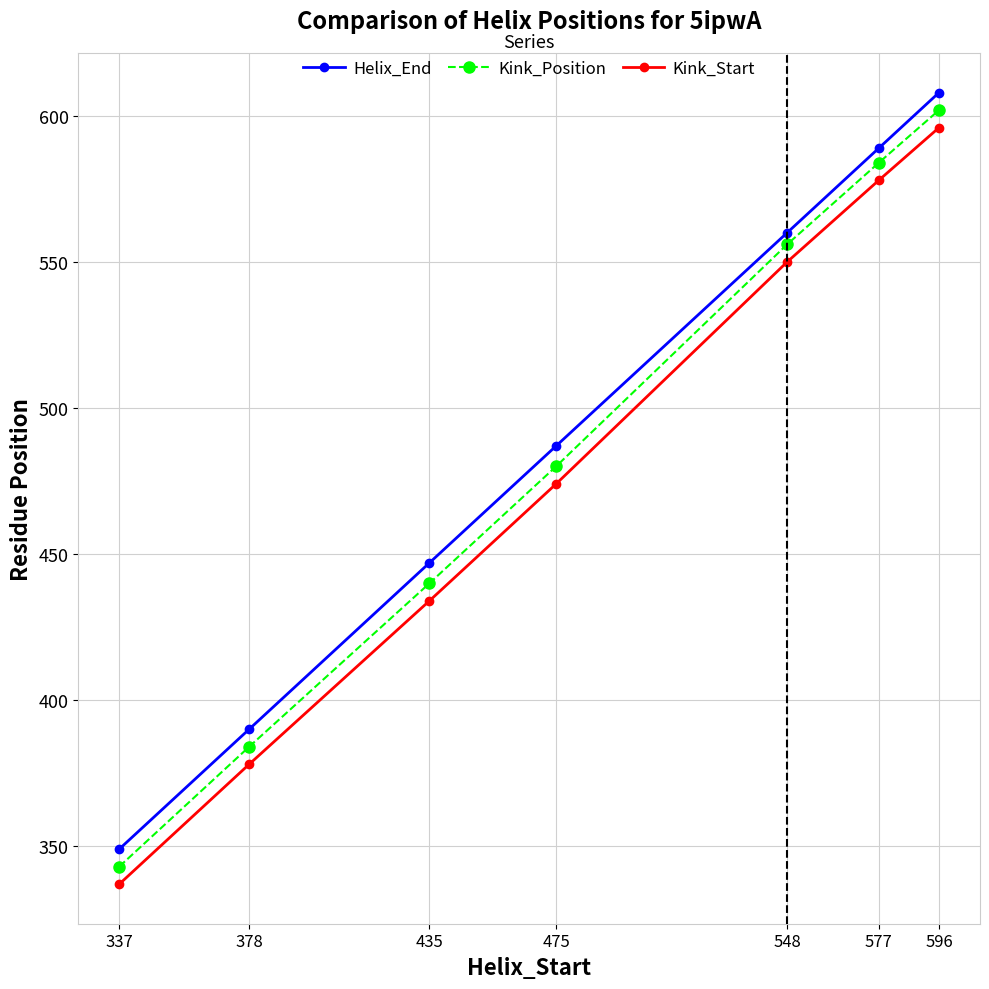

What is the value of the Kink_Start point at the 5th from the left?

550